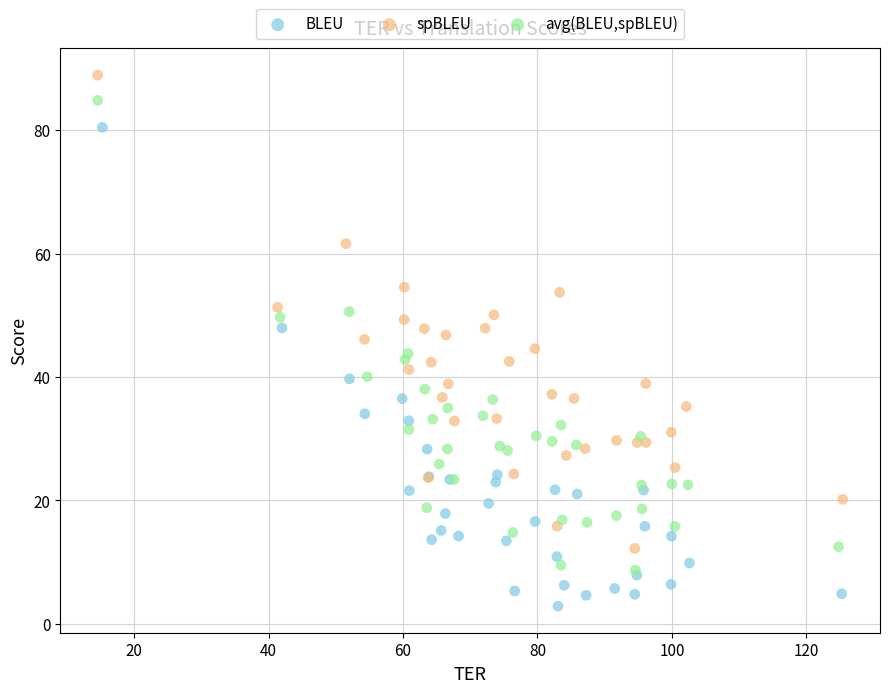

Which series contains the lowest Y value?

BLEU